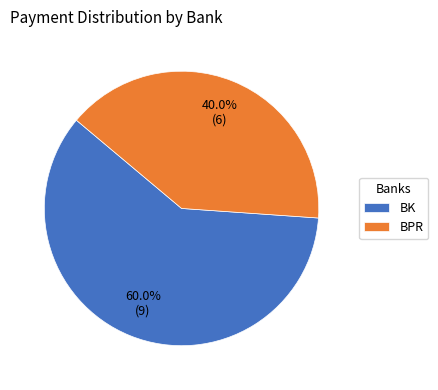

What percentage is NOT represented by BPR?

60.0%